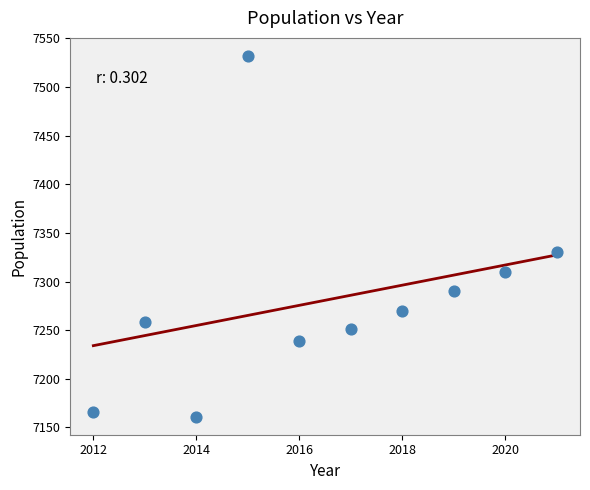

What Y value in the scatter plot is closest to 7346?

7330